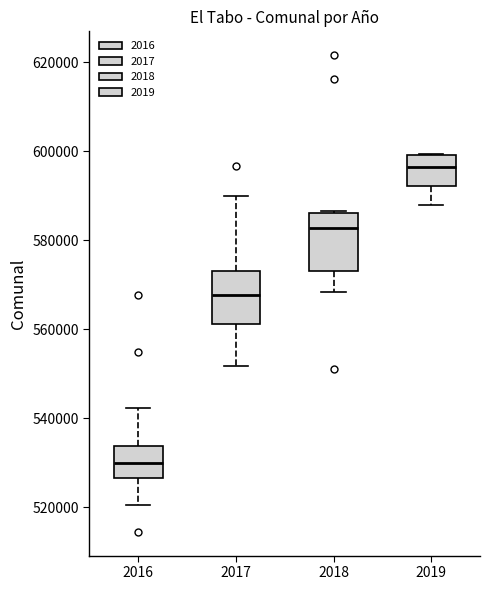

Reading left to right, read every box against the y-axis: the position of its median line, the range the box covers, and the ends of its whiskers. The values are not printed on the chart, so give them approximately, as read against the axis.

2016: median 530000, box 526000 to 534000, whiskers 520000 to 542000
2017: median 568000, box 562000 to 574000, whiskers 552000 to 590000
2018: median 582000, box 574000 to 586000, whiskers 568000 to 586000
2019: median 596000, box 592000 to 600000, whiskers 588000 to 600000